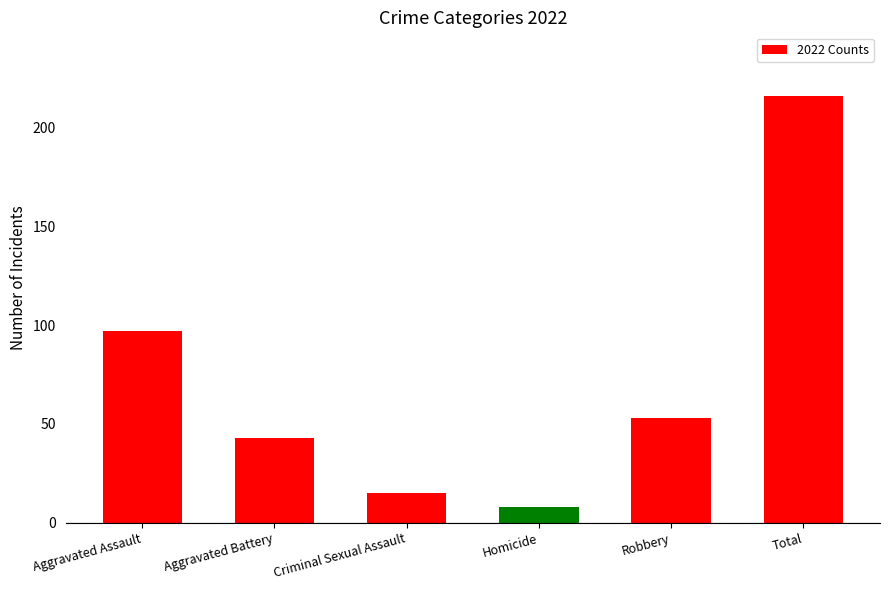

Which label corresponds to the smallest value in the chart?

Homicide